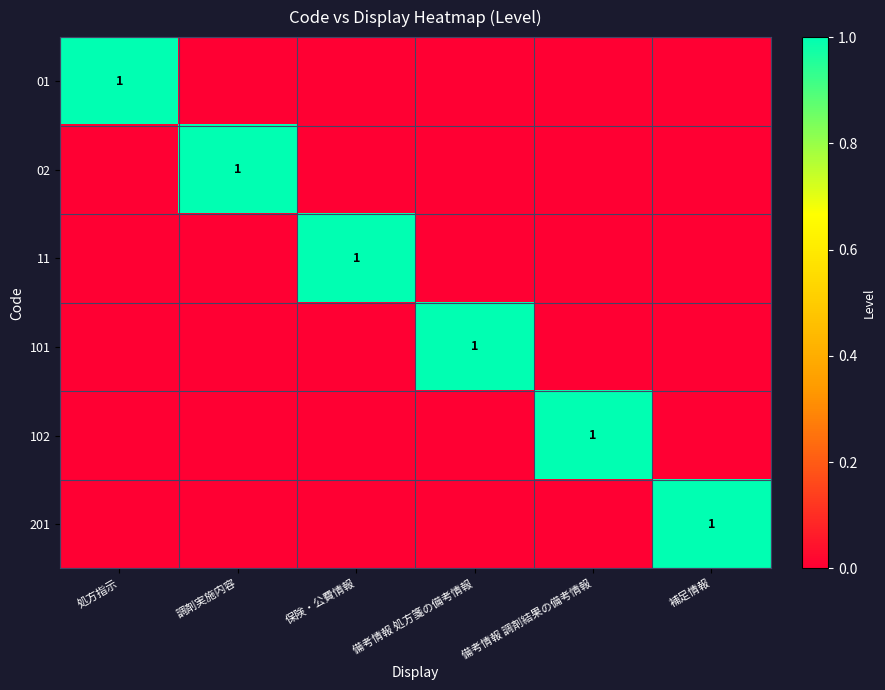

The 101 series shows 1 at 備考情報 処方箋の備考情報. True or false?

True